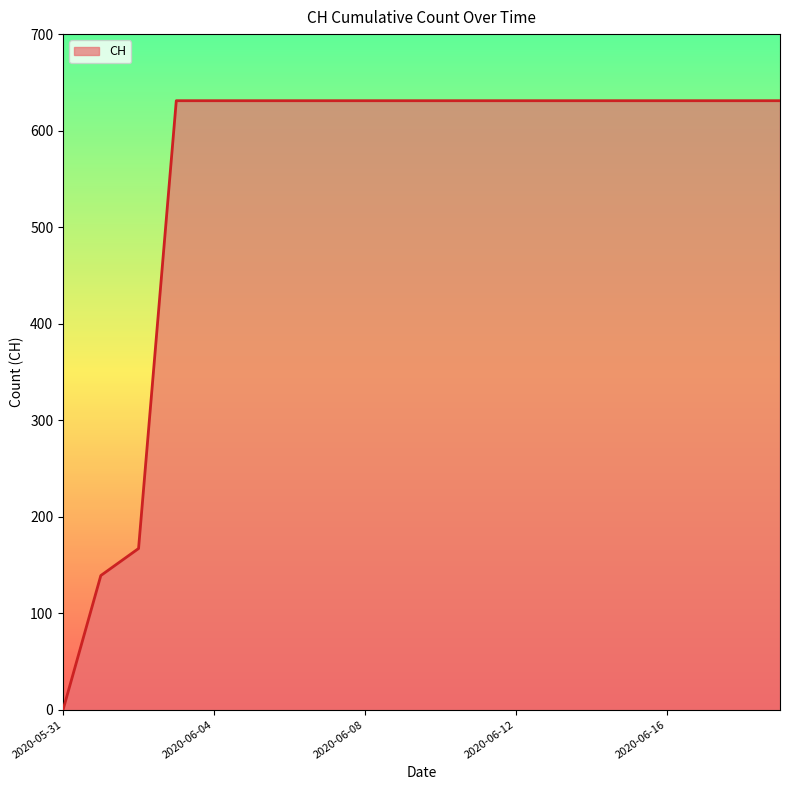

What is the greatest value displayed?

631